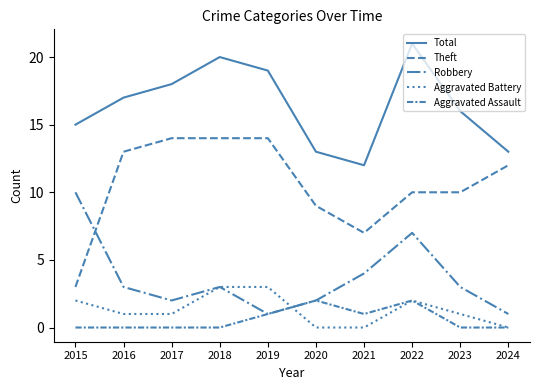

Which series changed the most between 2019 and 2022?

Robbery